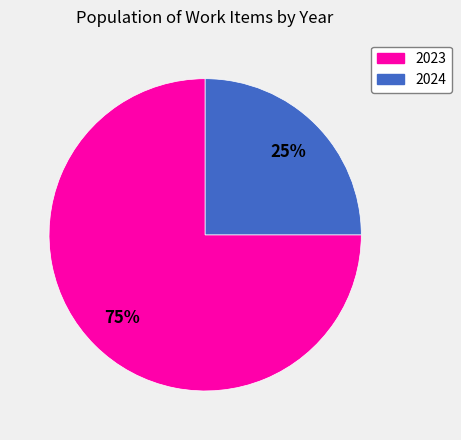

Is there any slice that represents more than half of the pie?

Yes